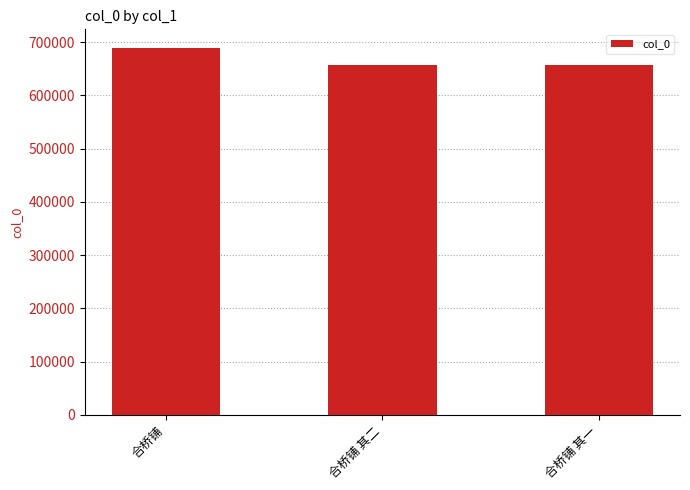

What is the greatest value displayed?

689467